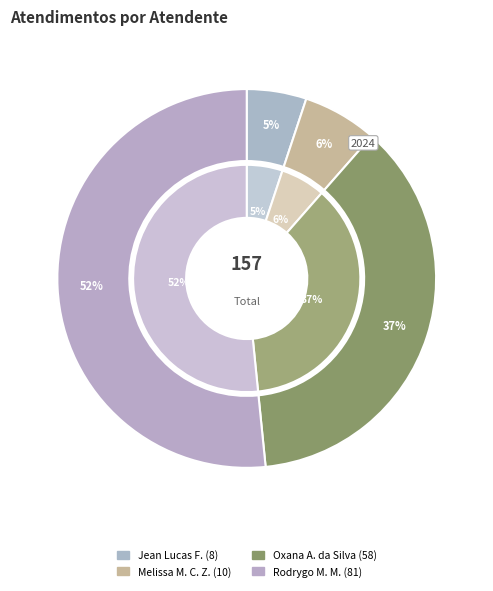

To the nearest percent, what portion does Jean Lucas Ferreira represent?

5%